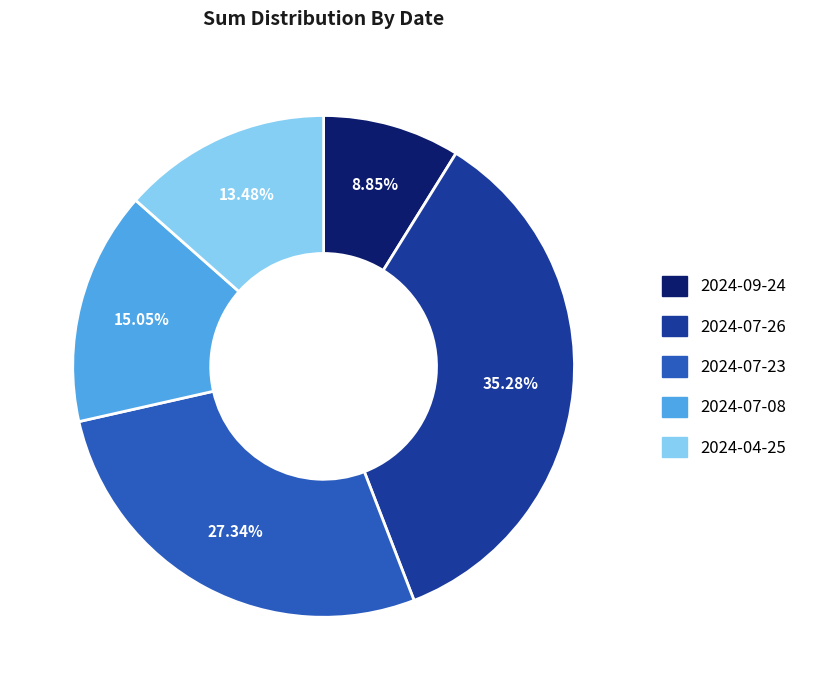

True or false: 2024-07-08 accounts for 15% of the total.

True